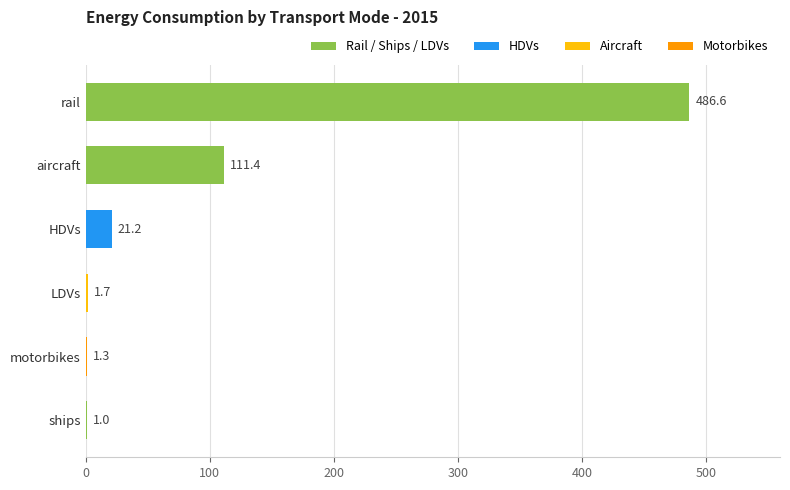

Where is the data nearest to the value 243?

aircraft